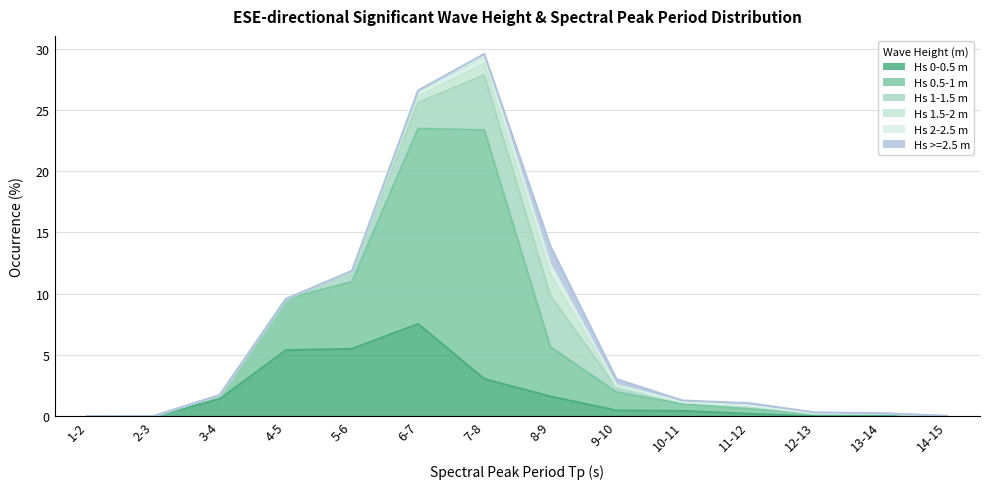

Does the chart have visible grid lines?

Yes